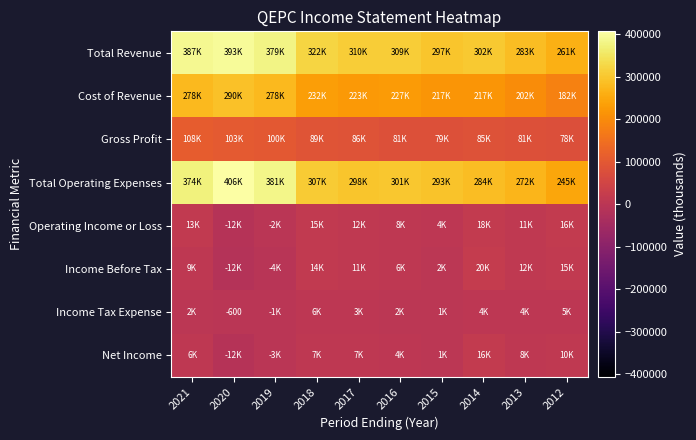

Which category has the highest value across all series?

2020